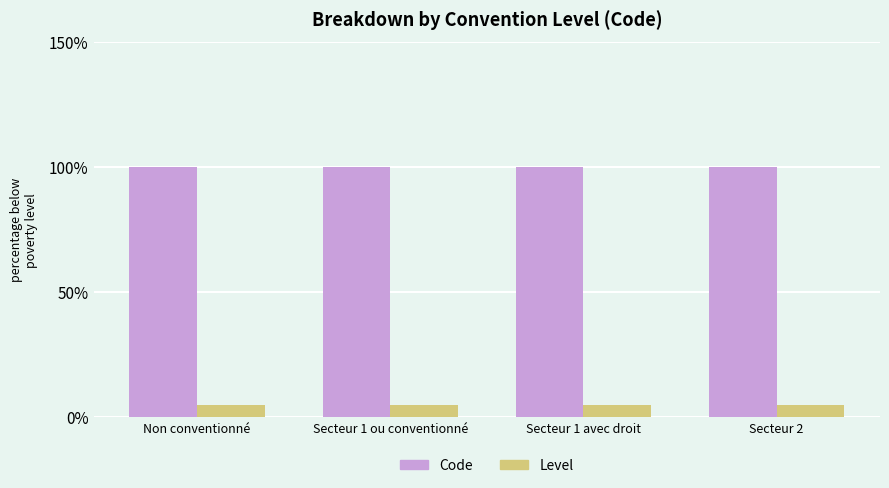

Are the bars grouped side by side (vs. stacked)?

Yes